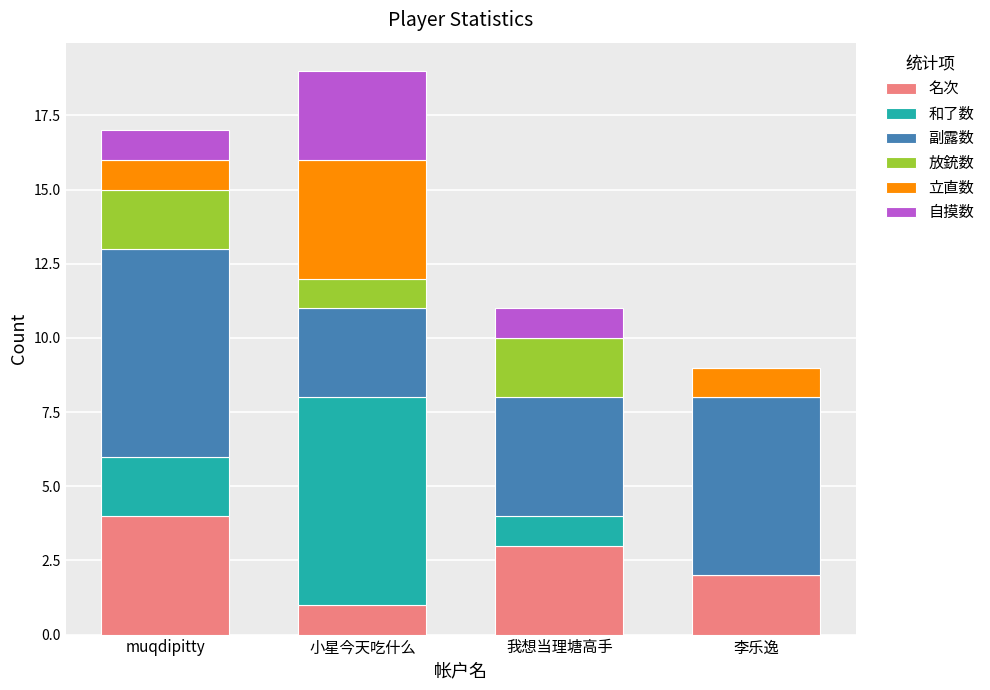

What is the total value across all series at 小星今天吃什么?

19